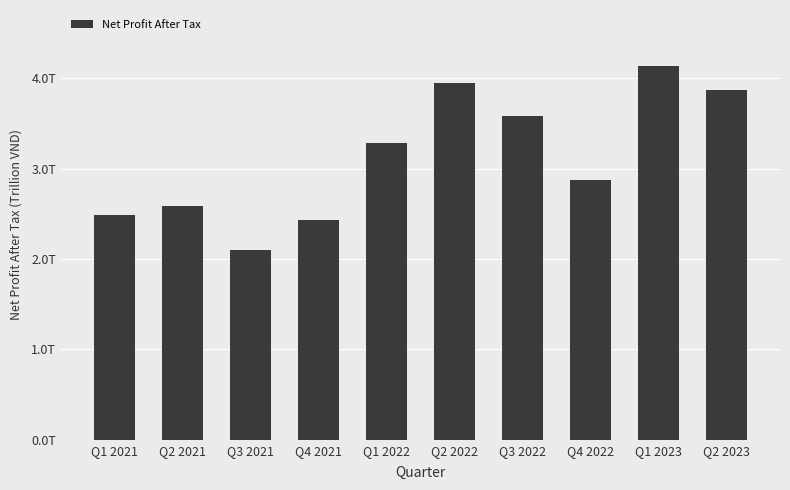

How many bars are there in total?

10